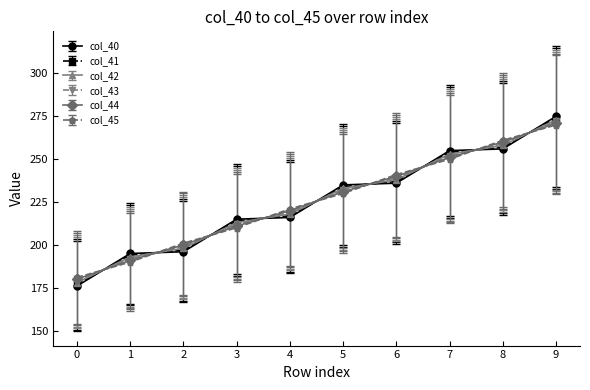

Is the value of col_42 at 4 greater than the value of col_41 at 9?

No